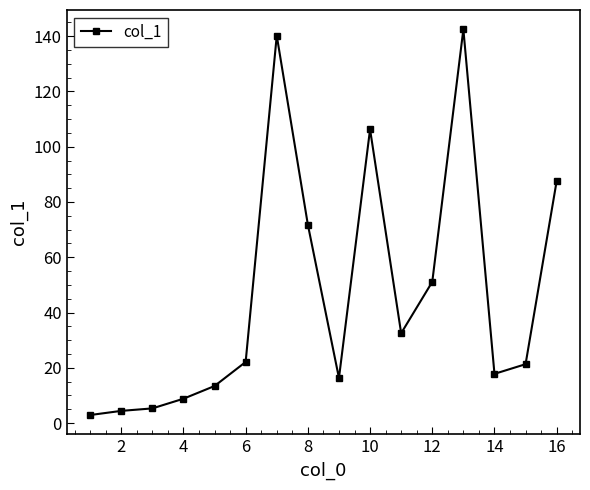

True or false: there are more than 2 points higher than both neighbors.

True